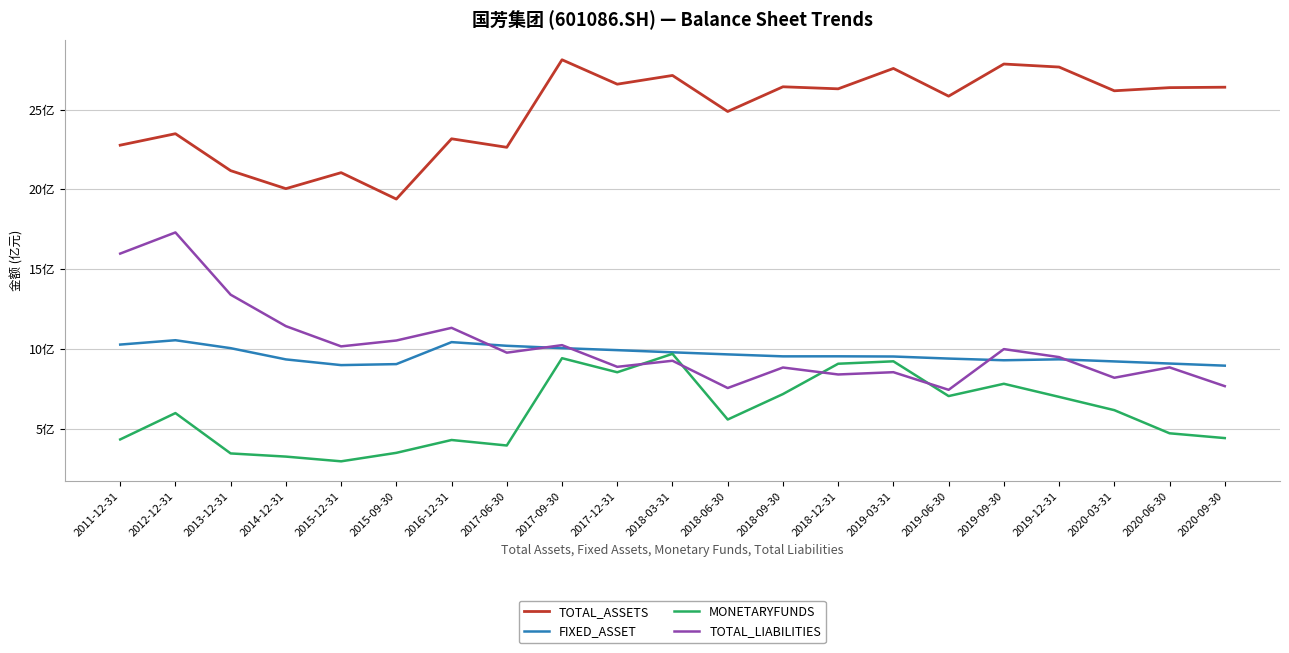

Which series has the widest spread of values?

TOTAL_LIABILITIES